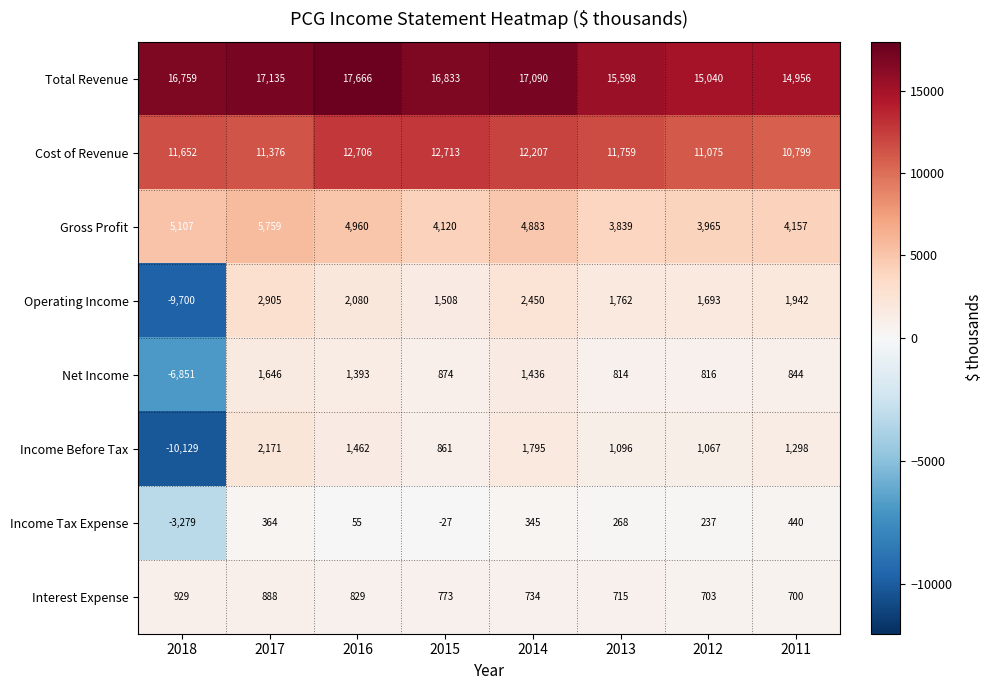

How many distinct data groups are displayed?

8